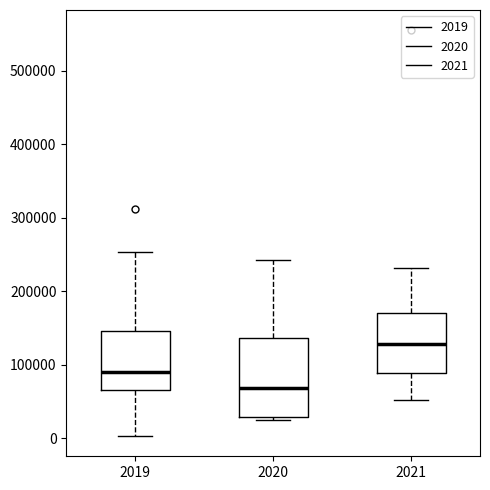

Which box is the tallest, from its lower edge to its upper edge?

2020